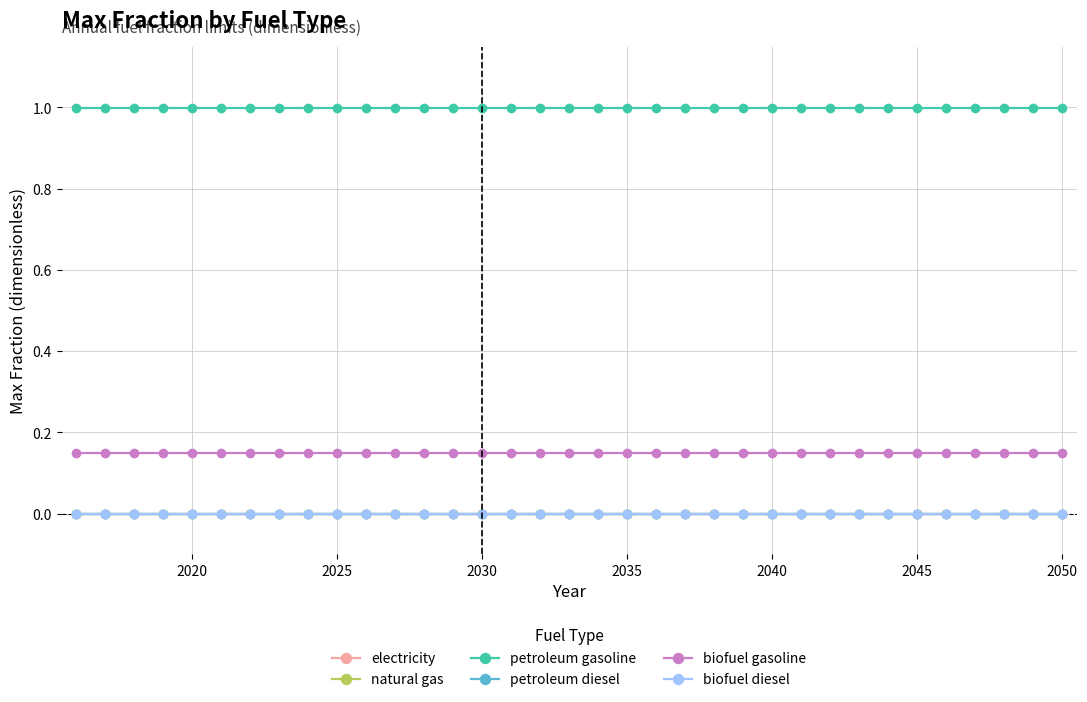

Is this an area chart (filled region under the line)?

No